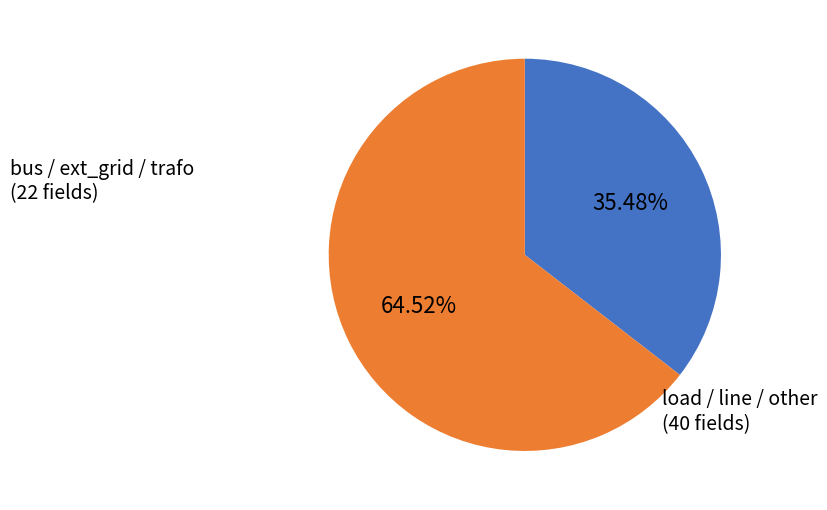

Rank the categories by value from highest to lowest.

load / line / other, bus / ext_grid / trafo